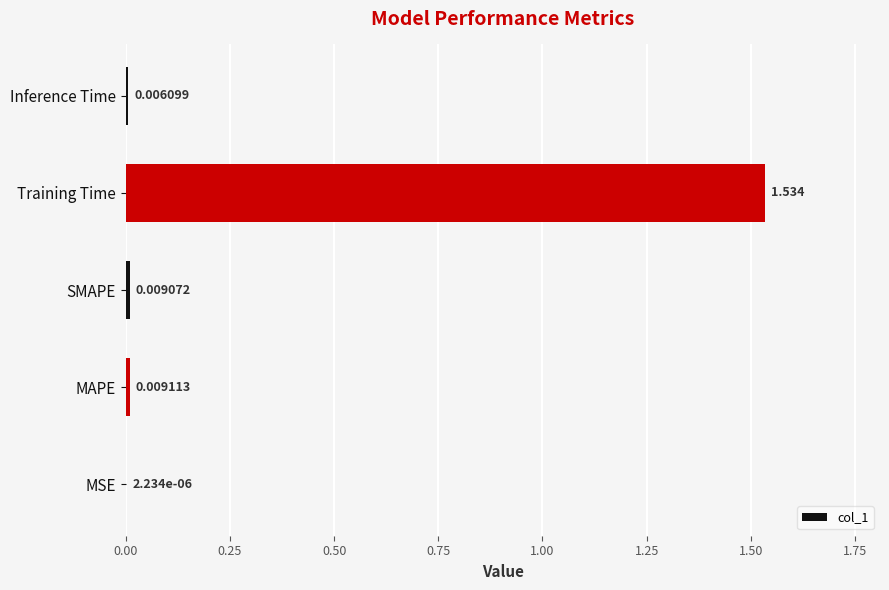

Between MAPE and SMAPE, which is larger?

MAPE